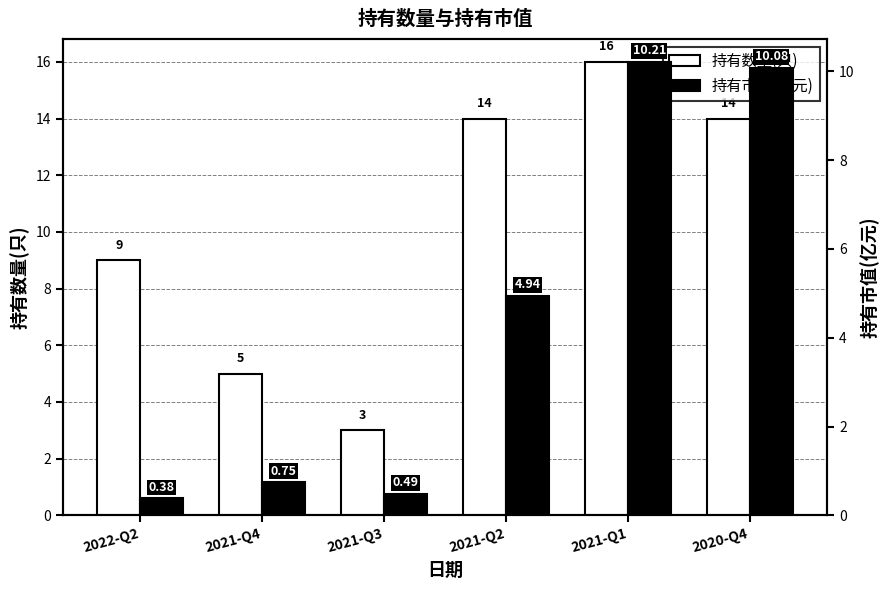

Rank the series by their average value, from highest to lowest.

持有数量(只), 持有市值(亿元)